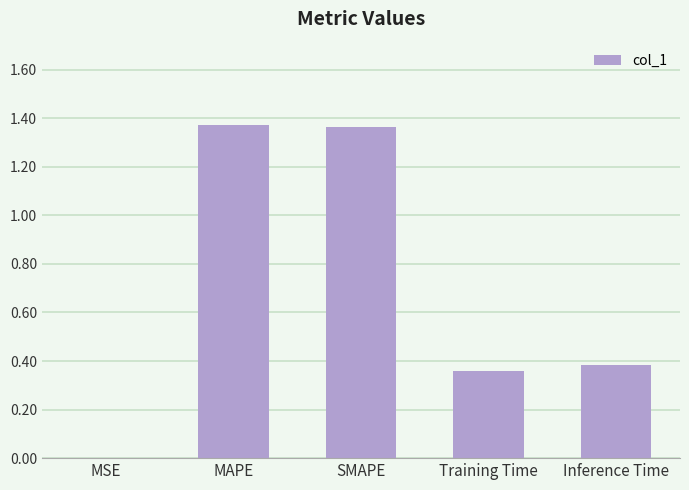

What is the average value?

0.7